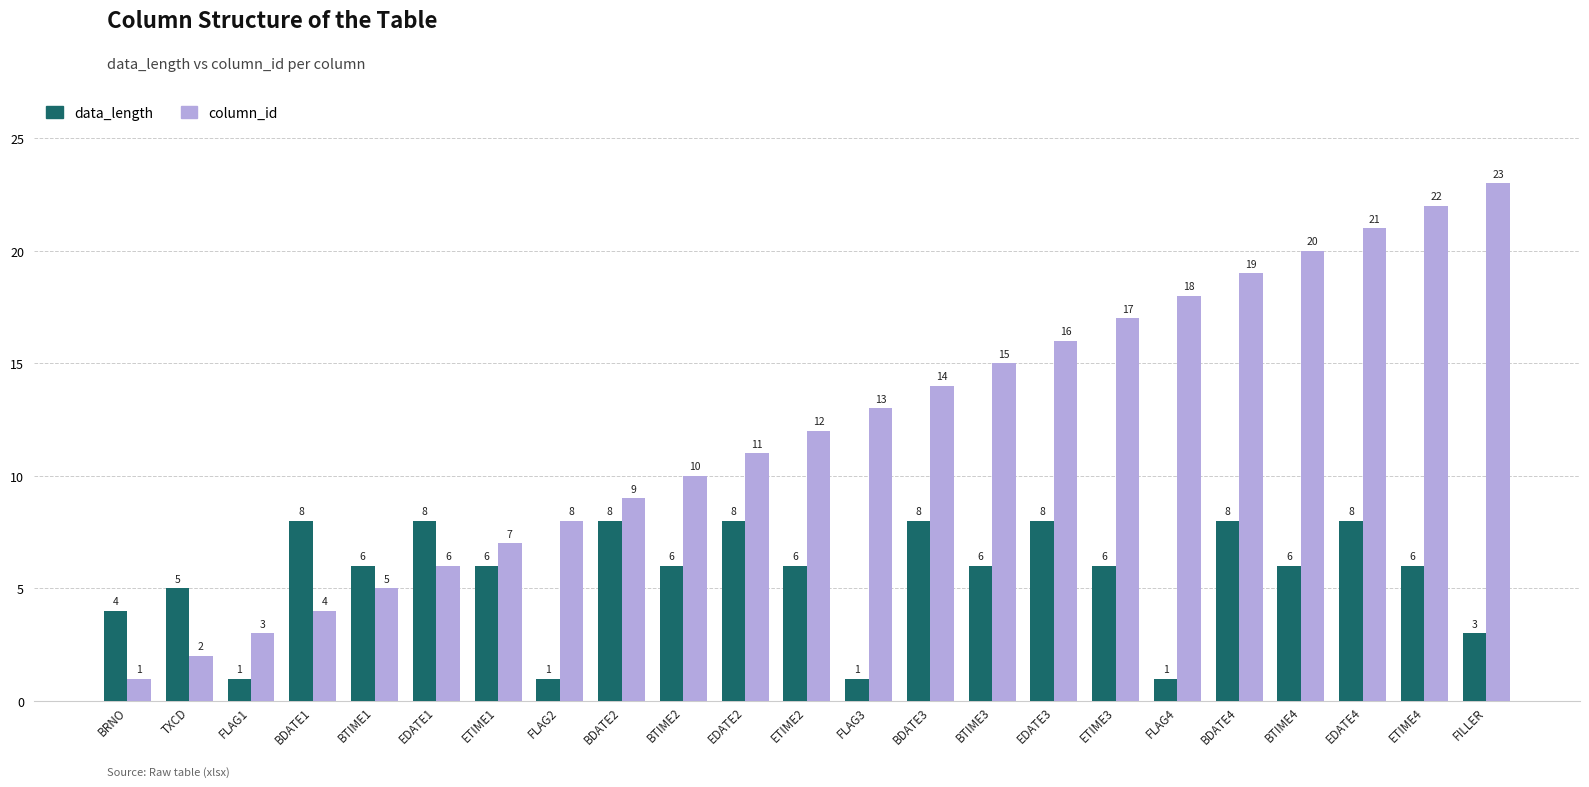

Is it true that column_id equals 36 at EDATE4?

False